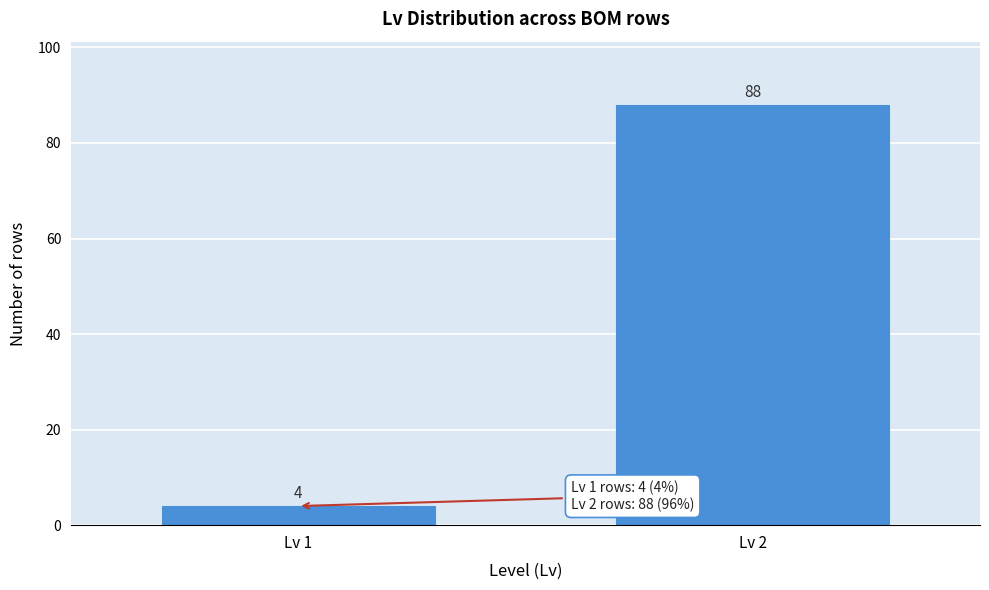

Reading left to right, what are all the values shown in this chart?

Lv 1=4	Lv 2=88